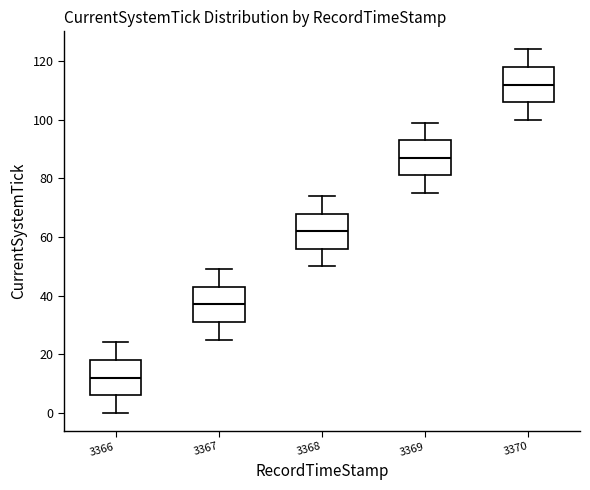

Reading left to right, transcribe this box plot: for each box, give where its median line is, the range the box spans, and where its two whiskers end, as read against the y-axis. The values are not printed on the chart, so give them approximately, as read against the axis.

3366: median 12, box 6 to 18, whiskers 0 to 24
3367: median 38, box 32 to 44, whiskers 26 to 50
3368: median 62, box 56 to 68, whiskers 50 to 74
3369: median 88, box 82 to 94, whiskers 76 to 100
3370: median 112, box 106 to 118, whiskers 100 to 124